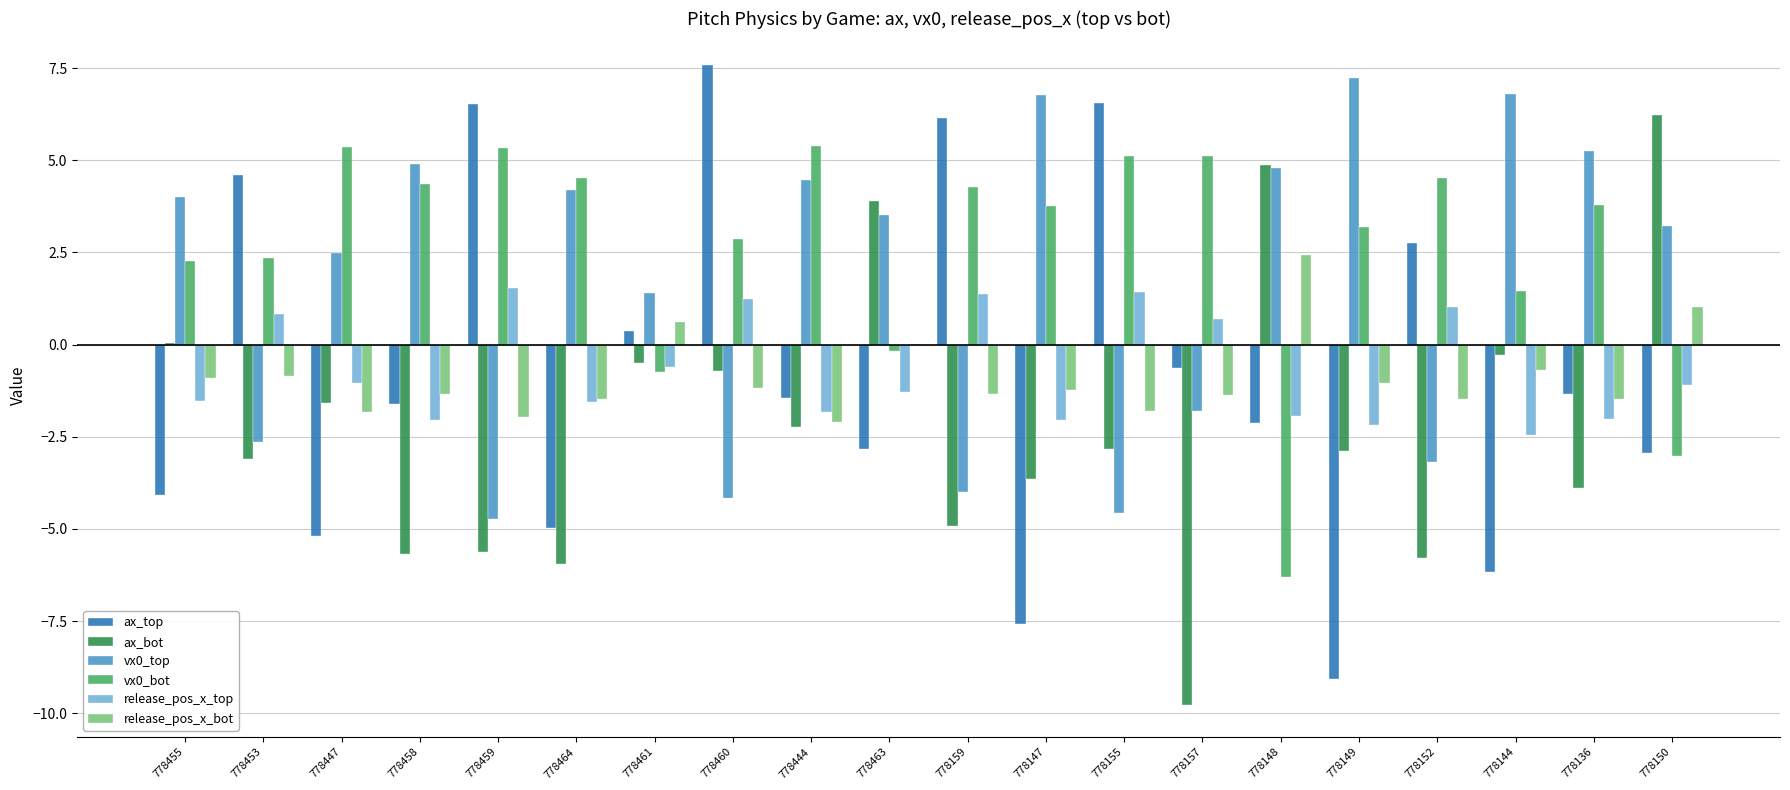

Which series has the largest range (max minus min)?

ax_top